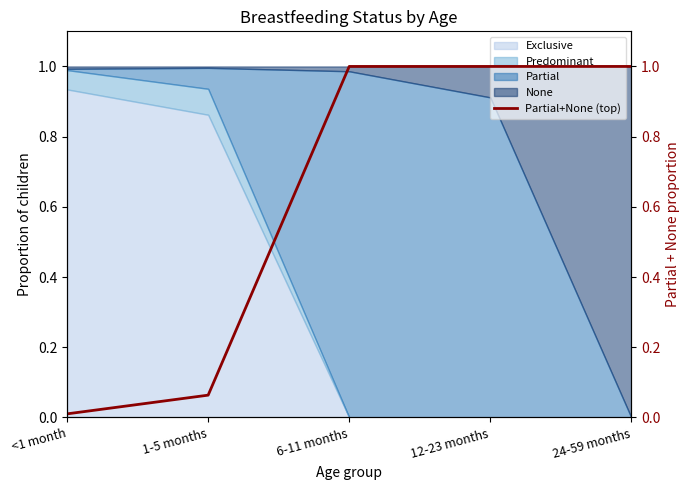

How many data points are less than 1?

2